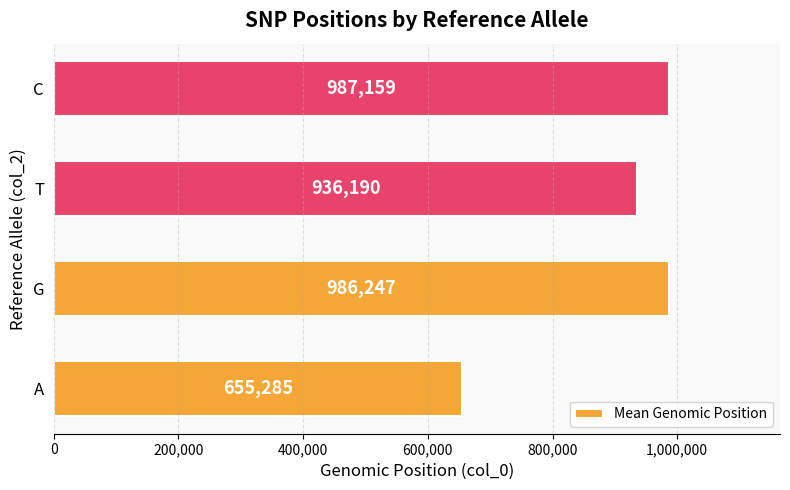

What is the change in value from G to T?

-50057